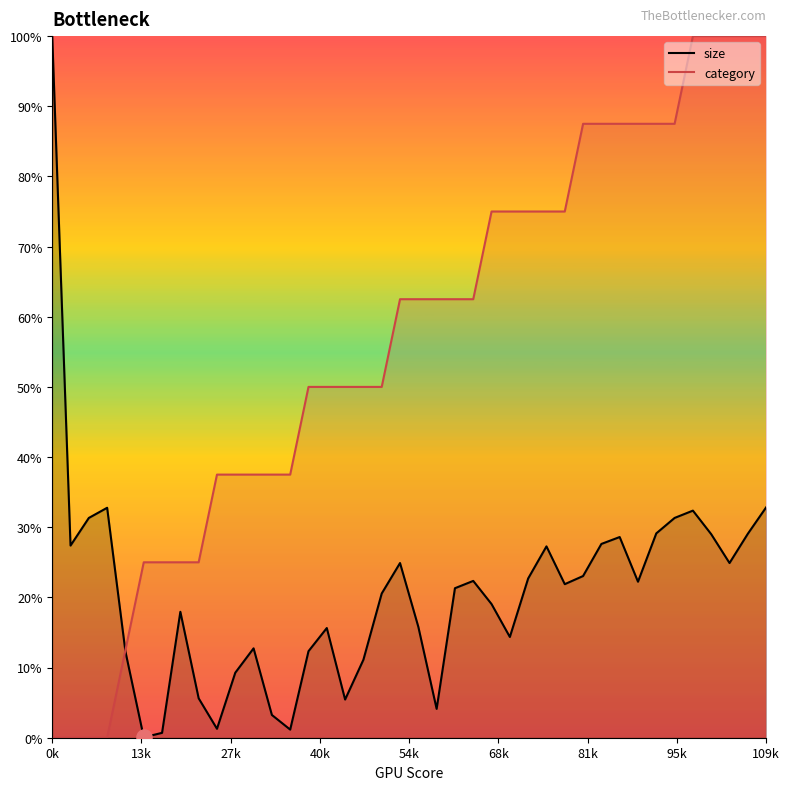

Which series reaches the minimum Y coordinate?

category